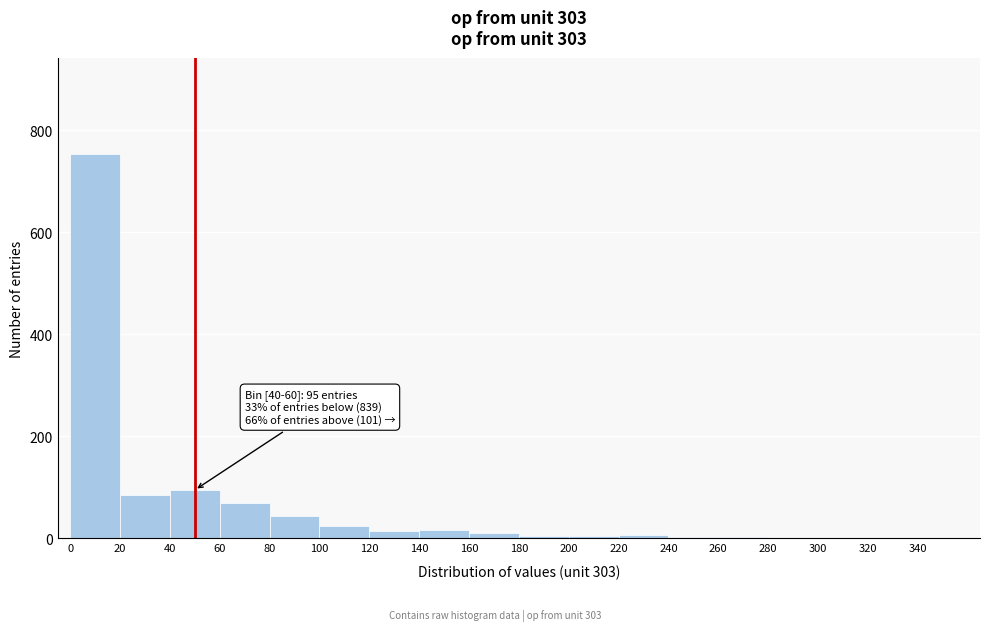

Which range on the x-axis has the tallest bar?

0 to 20